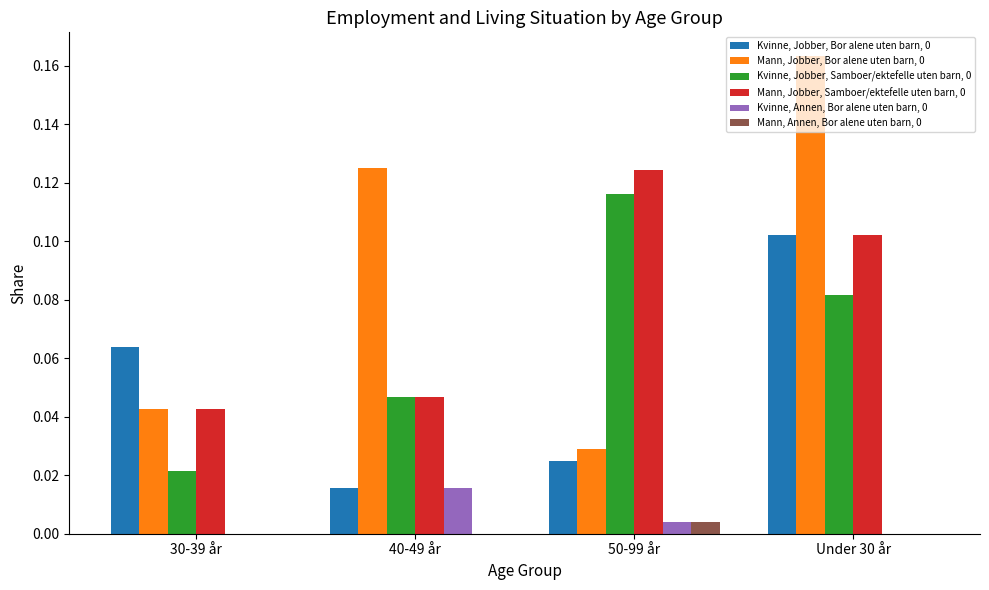

Are the bars horizontal?

No